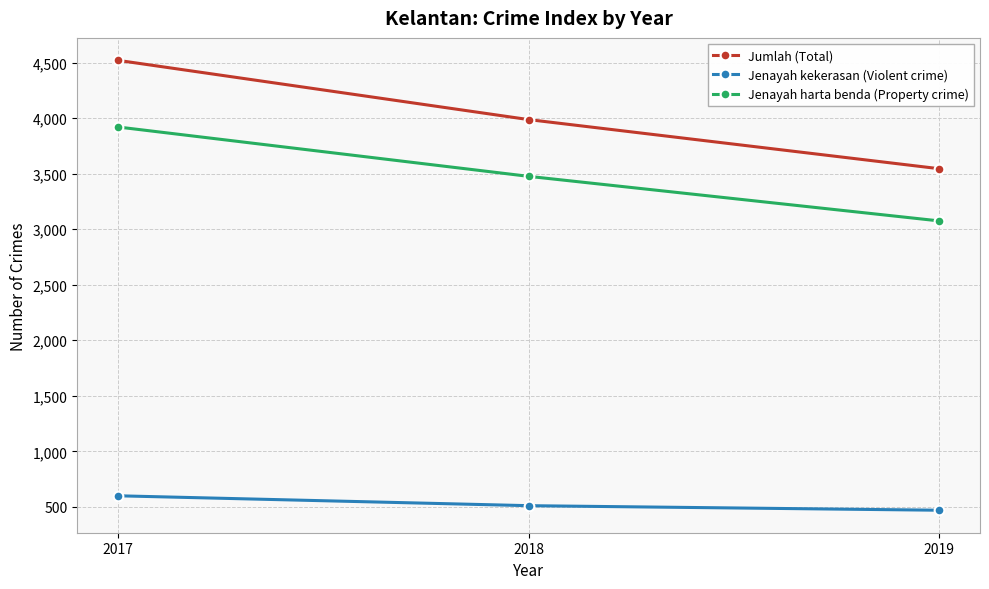

What is the spread (max minus min) of values at 2019?

3075